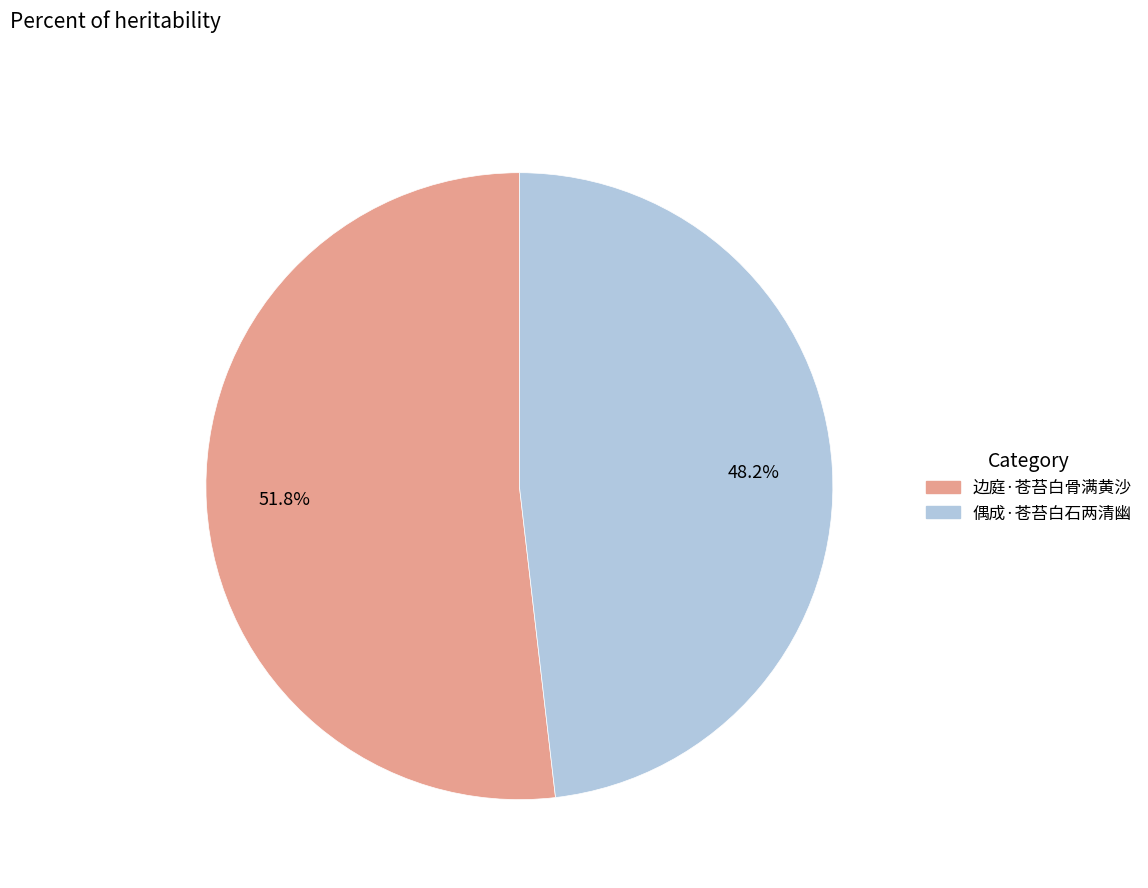

Which slice represents more than half of the pie?

边庭·苍苔白骨满黄沙